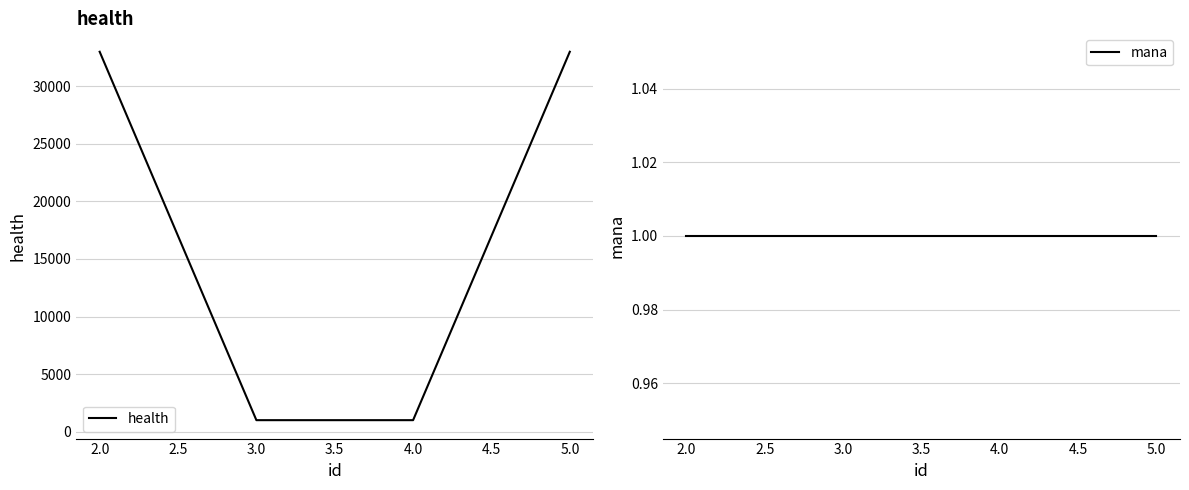

The value of health at 5.0 is 33000. True or false?

True